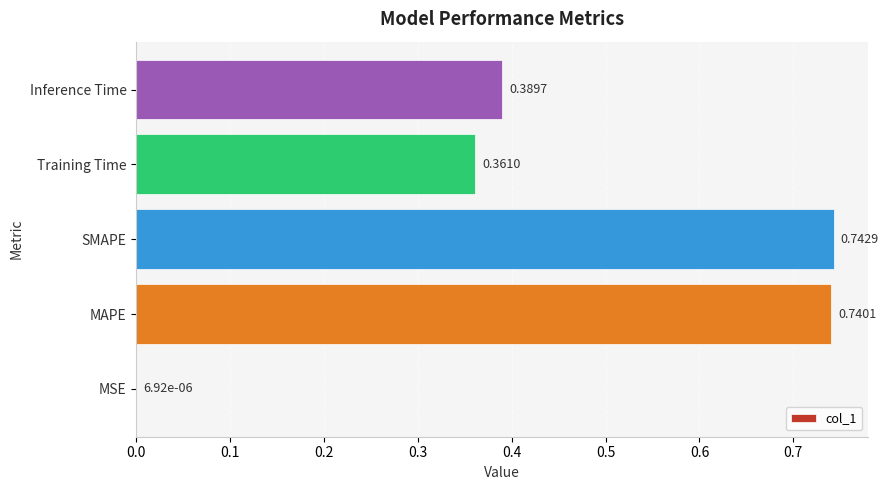

What is the change in value from SMAPE to Training Time?

-0.4